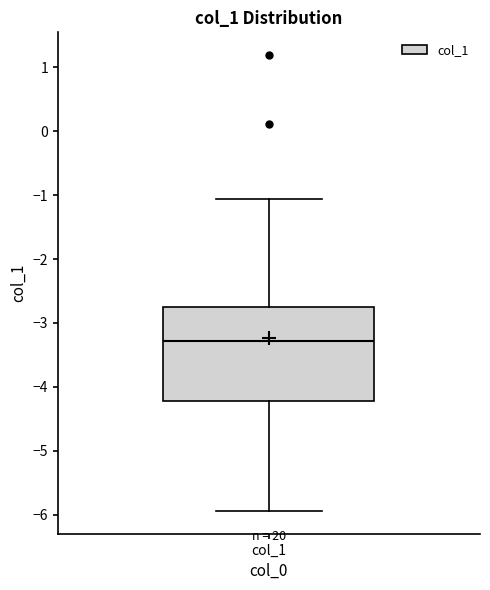

Read this box plot against the y-axis: the position of the median line, the range covered by the box, and the ends of both whiskers. The values are not printed on the chart, so give them approximately, as read against the axis.

median -3.3, box -4.2 to -2.7, whiskers -5.9 to -1.1